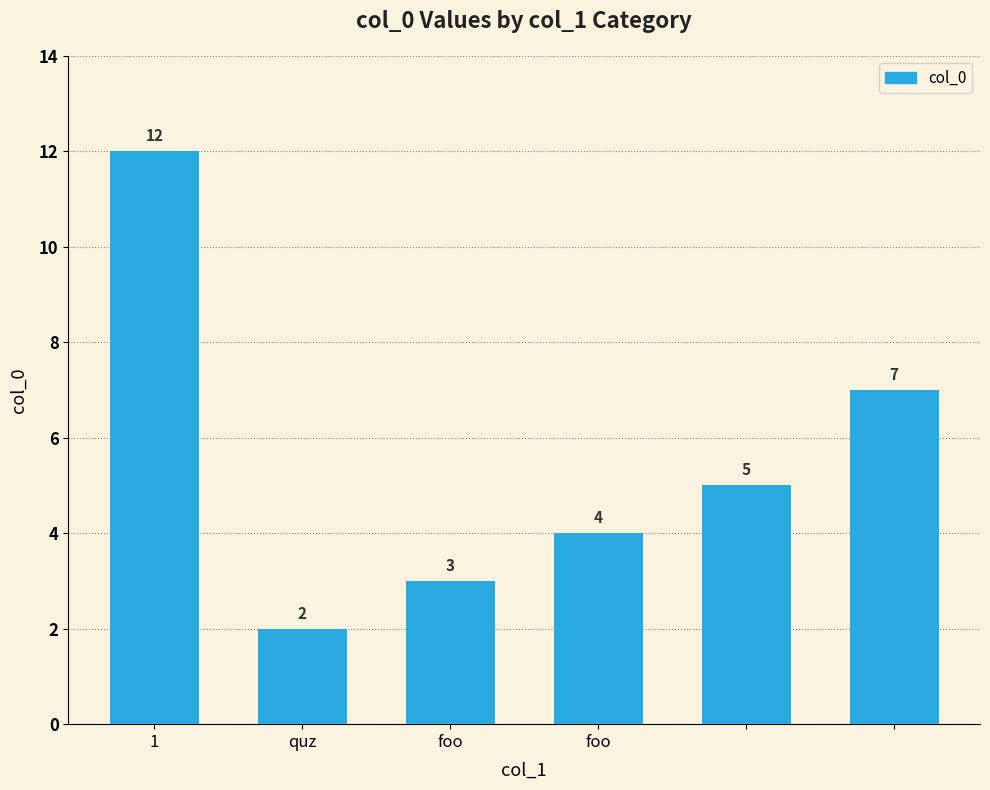

What is the smallest value displayed?

2